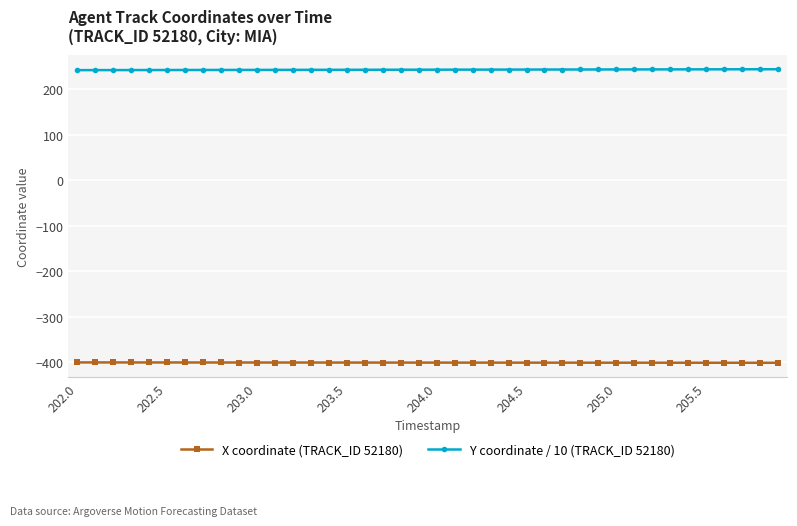

True or false: Y coordinate / 10 (TRACK_ID 52180) and X coordinate (TRACK_ID 52180) cross at least once.

False